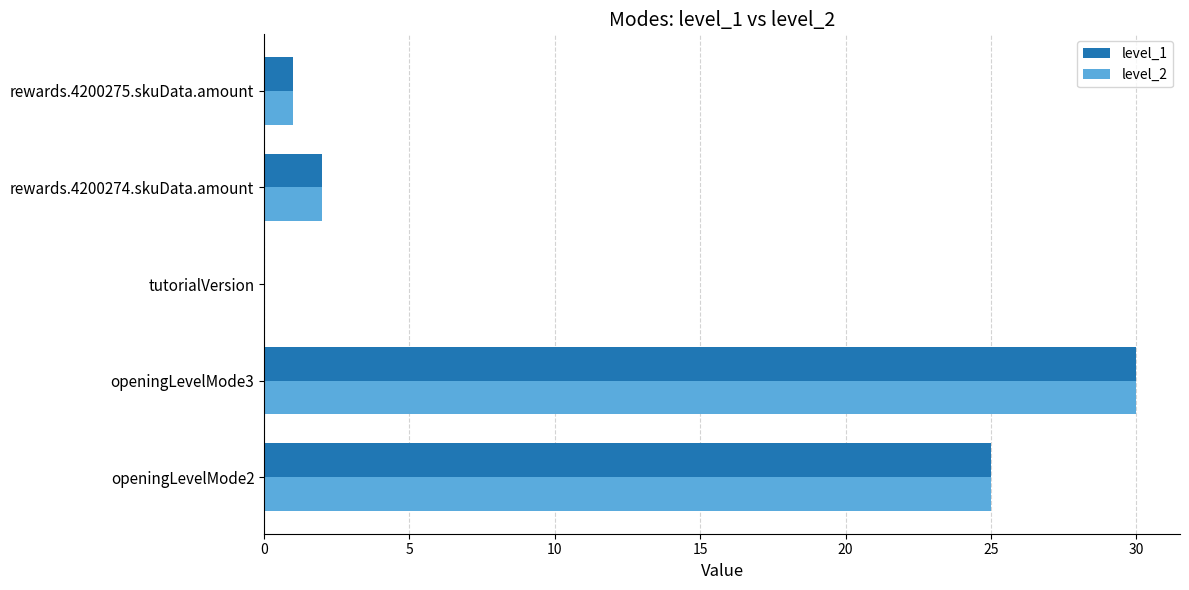

At which category is the sum across all series the highest?

openingLevelMode3